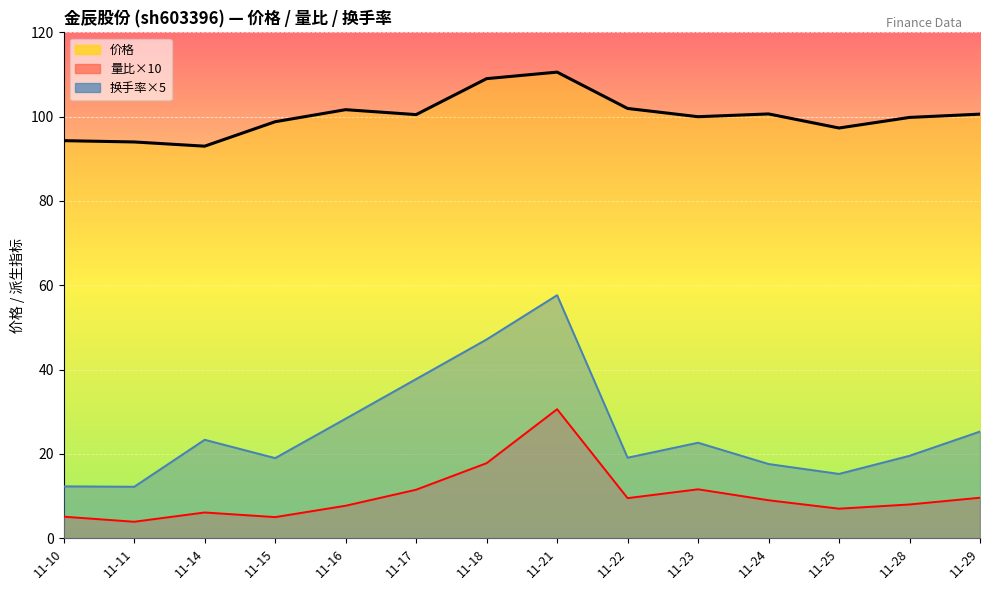

Which label corresponds to the largest value in the chart?

11-21